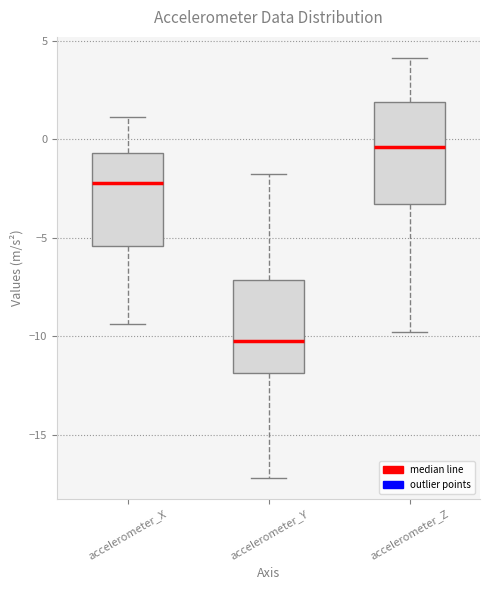

Where is the upper edge of the box for accelerometer_X on the y-axis? The values are not printed on the chart, so give them approximately, as read against the axis.

-0.5